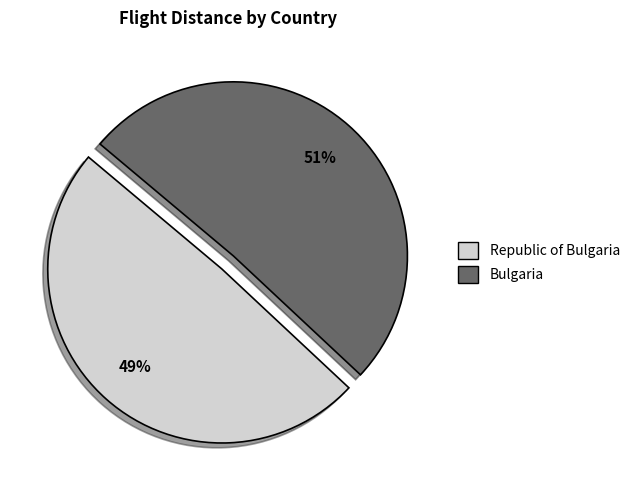

To the nearest percent, what is the average slice percentage?

50%